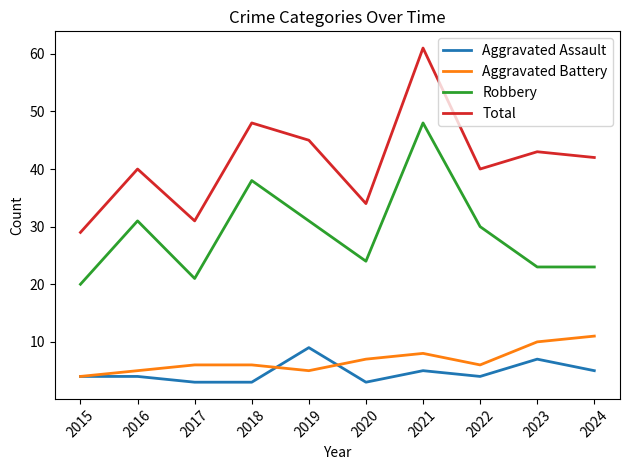

At which category does the chart reach its peak across all series?

2021